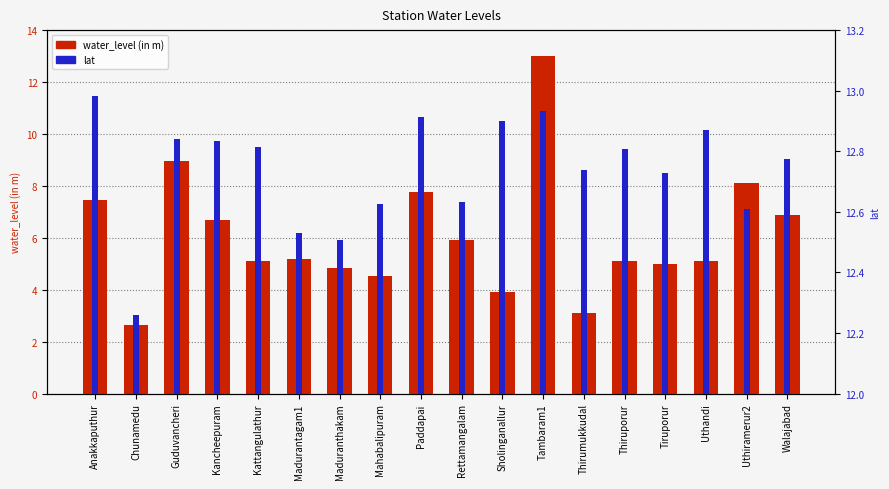

How many bars are there in total?

36